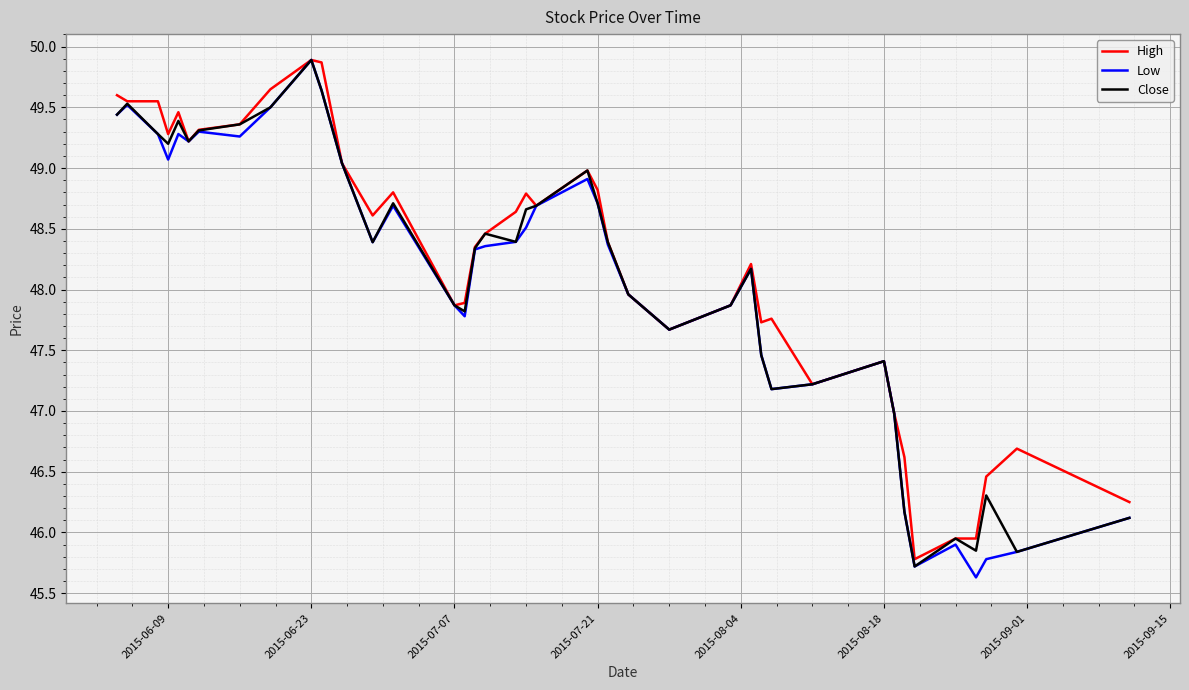

What is the minimum value shown in the chart?

45.6